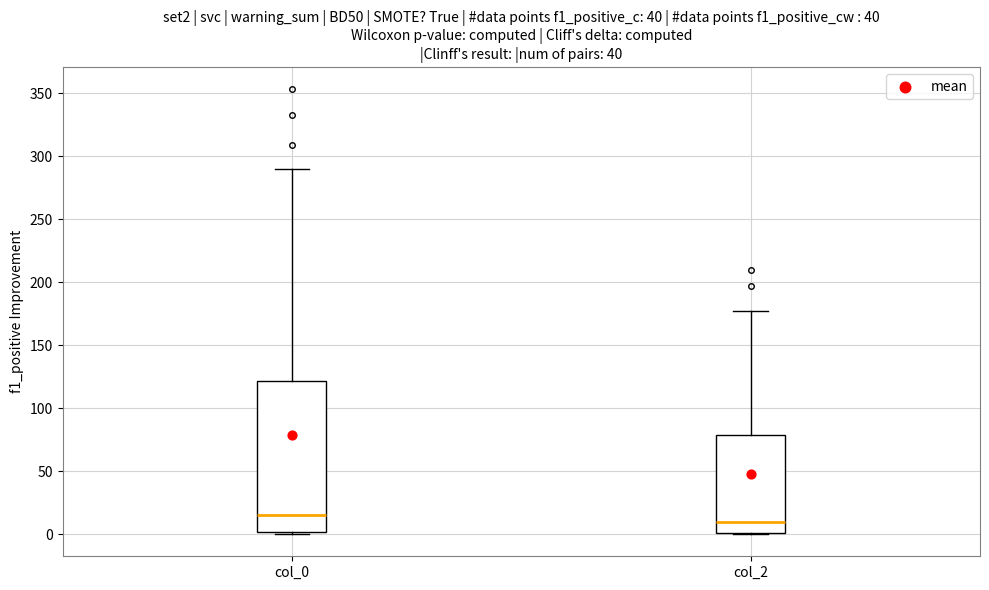

Reading left to right, transcribe this box plot: for each box, give where its median line is, the range the box spans, and where its two whiskers end, as read against the y-axis. The values are not printed on the chart, so give them approximately, as read against the axis.

col_0: median 15, box 0 to 120, whiskers 0 to 290
col_2: median 10, box 0 to 80, whiskers 0 to 175